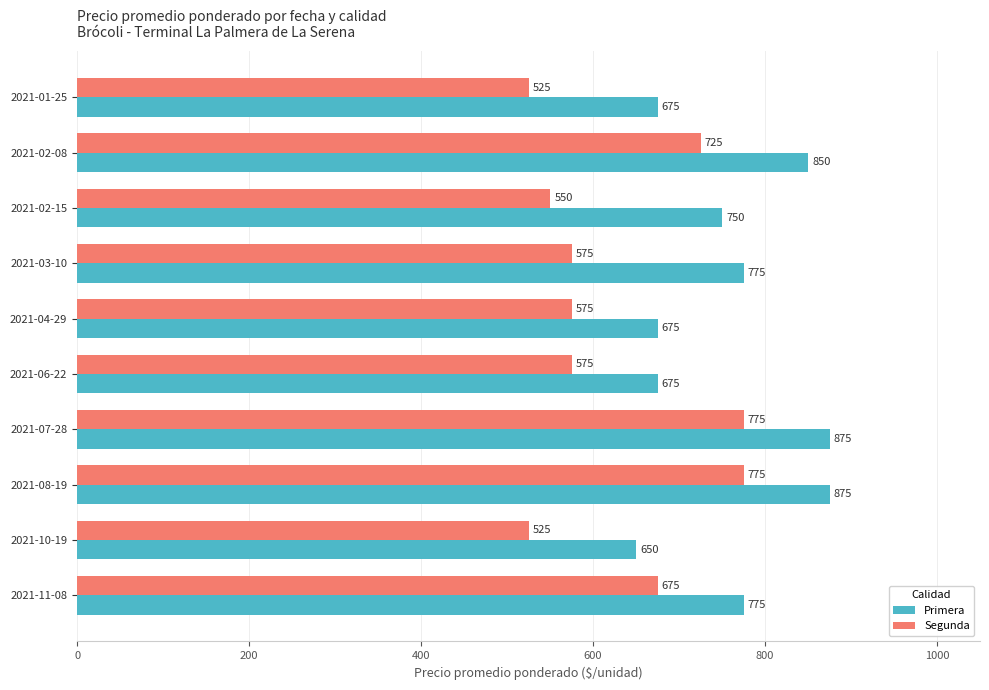

True or false: Segunda has a value of 575 at 2021-03-10.

True